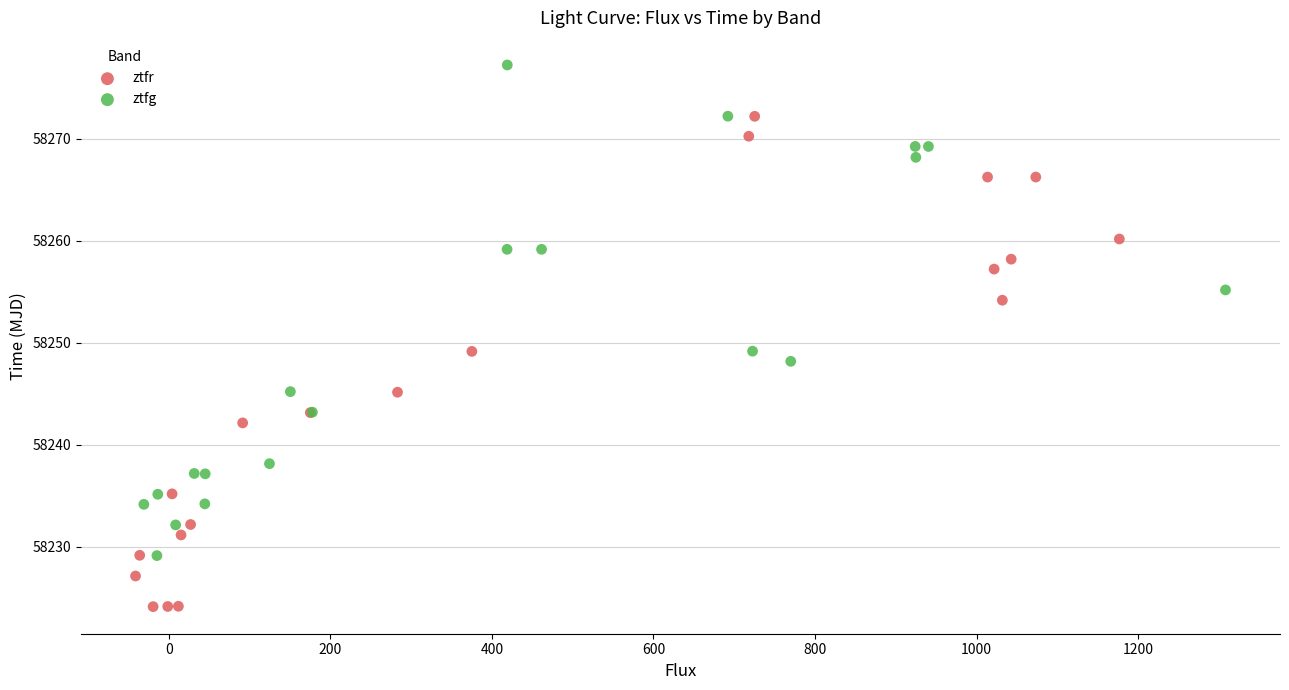

Which series contains the highest Y value?

ztfg